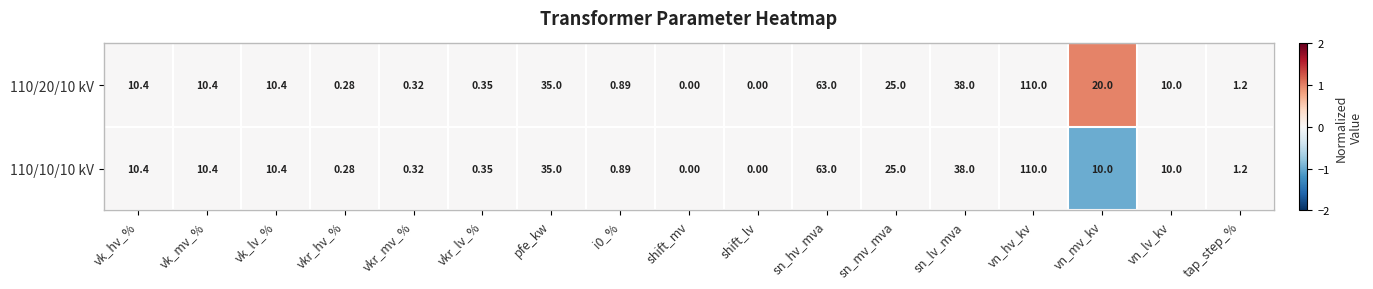

At which label is 110/20/10 kV closest to 55?

sn_hv_mva